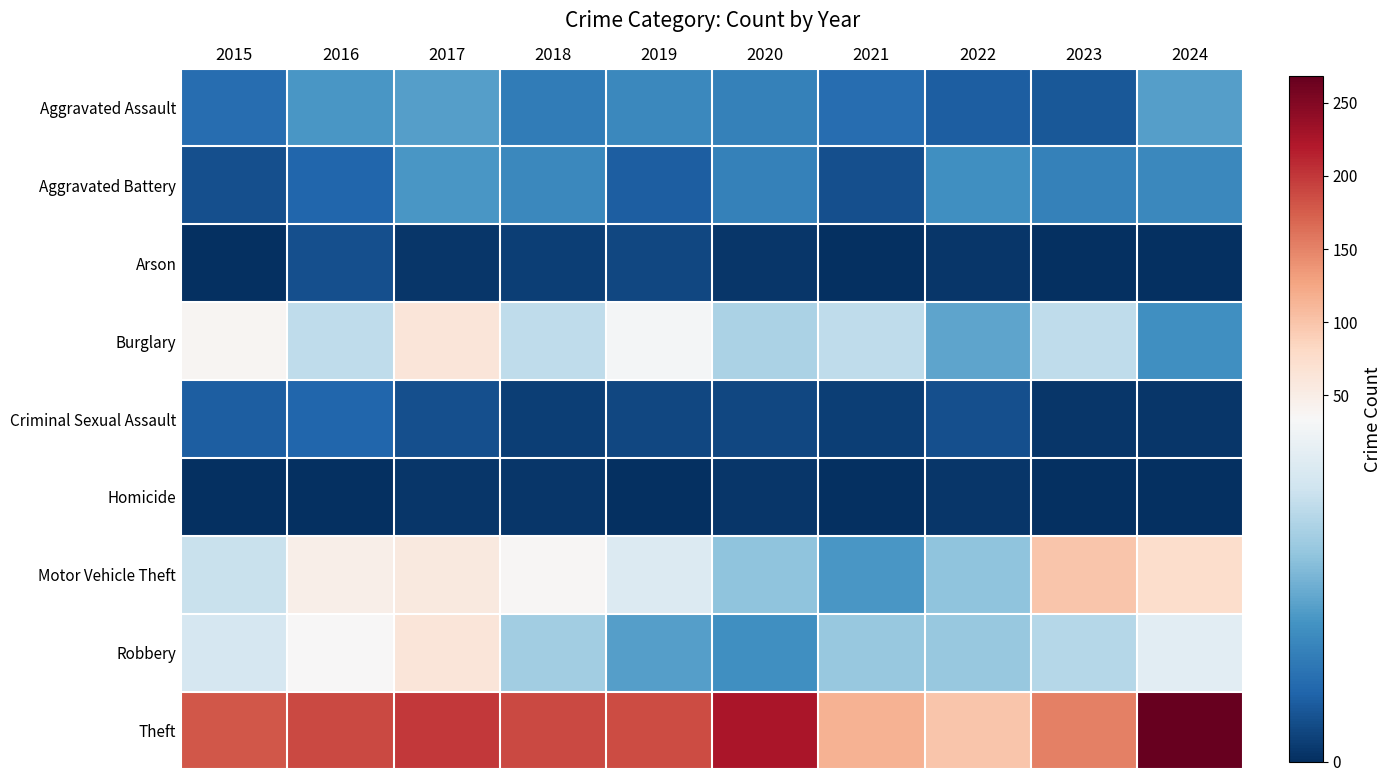

Reading right to left, extract all data points from this chart.

Aggravated Assault: 2024=15	2023=5	2022=6	2021=8	2020=11	2019=12	2018=10	2017=15	2016=14	2015=8
Aggravated Battery: 2024=12	2023=11	2022=13	2021=4	2020=11	2019=6	2018=12	2017=14	2016=7	2015=4
Arson: 2024=0	2023=0	2022=1	2021=0	2020=1	2019=3	2018=2	2017=1	2016=4	2015=0
Burglary: 2024=13	2023=25	2022=16	2021=25	2020=23	2019=33	2018=25	2017=62	2016=25	2015=38
Criminal Sexual Assault: 2024=1	2023=1	2022=4	2021=2	2020=3	2019=3	2018=2	2017=4	2016=7	2015=6
Homicide: 2024=0	2023=0	2022=1	2021=0	2020=1	2019=0	2018=1	2017=1	2016=0	2015=0
Motor Vehicle Theft: 2024=74	2023=99	2022=20	2021=14	2020=20	2019=29	2018=37	2017=56	2016=47	2015=26
Robbery: 2024=30	2023=24	2022=21	2021=21	2020=13	2019=15	2018=22	2017=62	2016=34	2015=28
Theft: 2024=268	2023=152	2022=98	2021=116	2020=225	2019=186	2018=188	2017=200	2016=189	2015=179